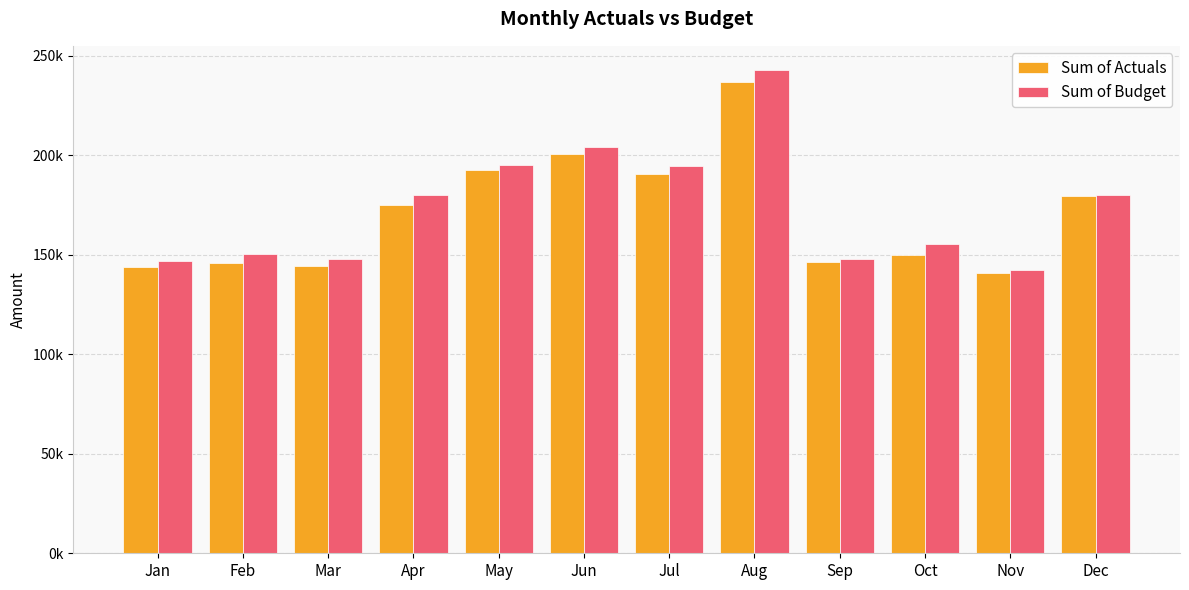

At how many categories does at least one series exceed 146567?

11